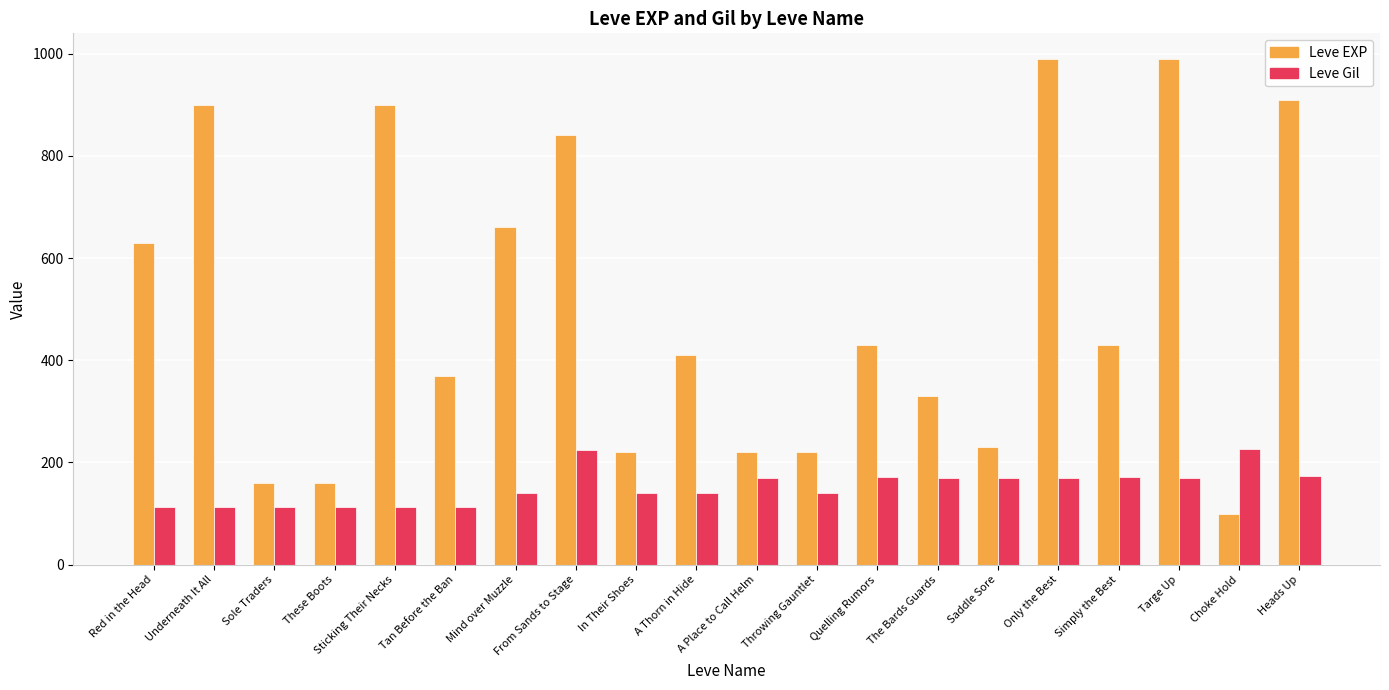

What is the total value across all series at In Their Shoes?

360